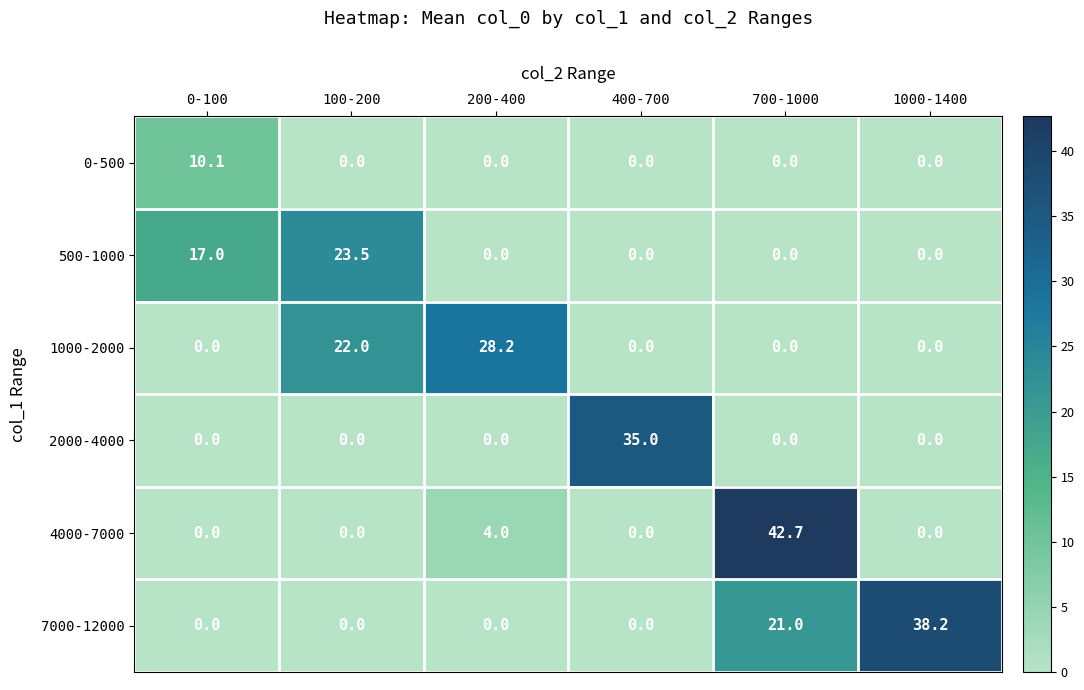

What is the difference between the highest and lowest values at 400-700?

35.0